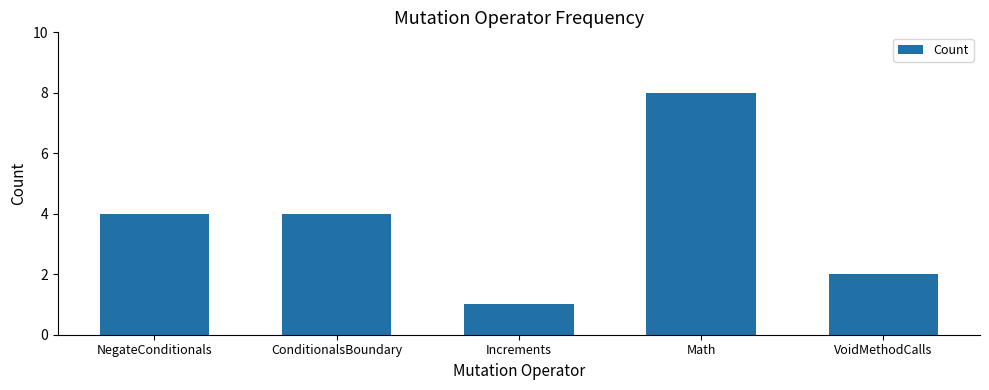

What is the label of the 2nd bar from the left?

ConditionalsBoundary